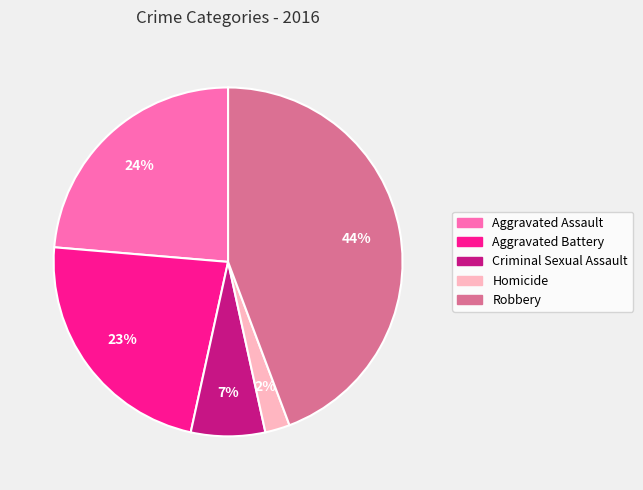

The Aggravated Battery slice represents 23% of the pie. True or false?

True